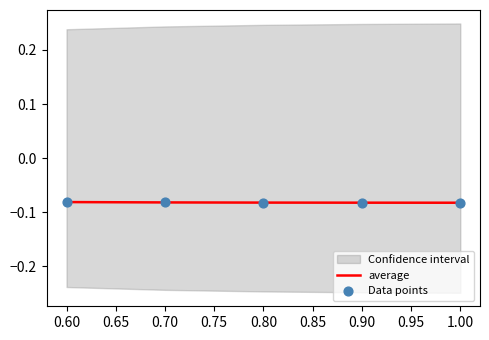

Is the value of Data points at 0.80 greater than the value of average at 0.60?

No